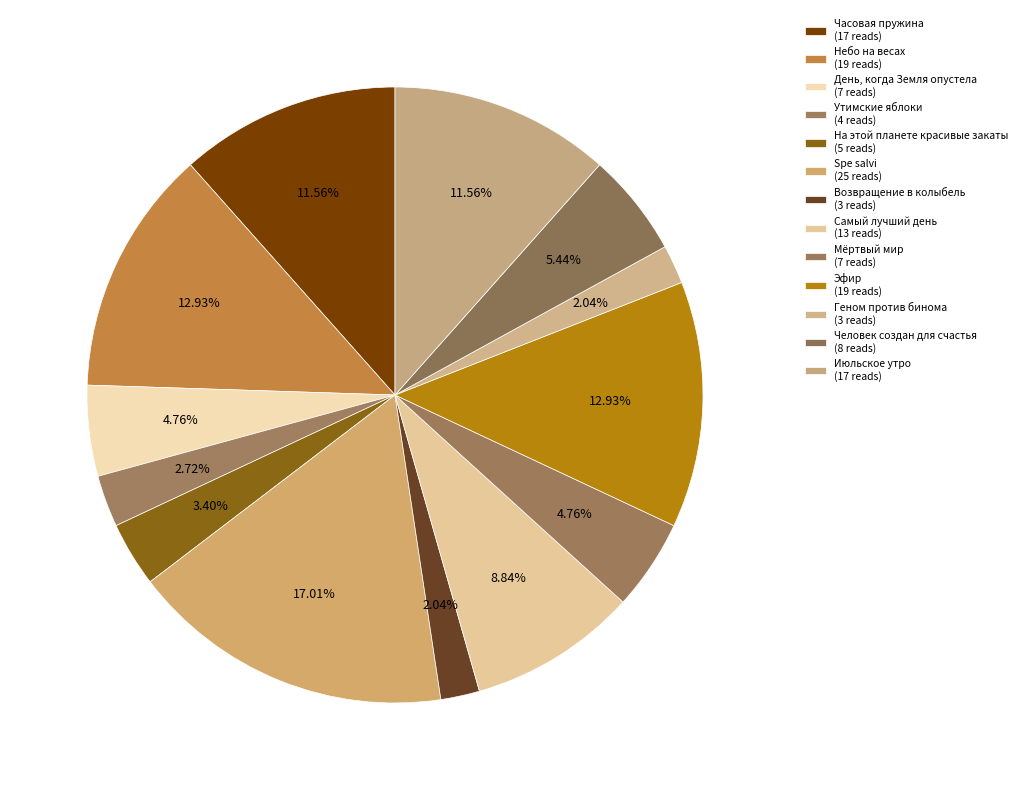

Count the number of slices in the pie.

13